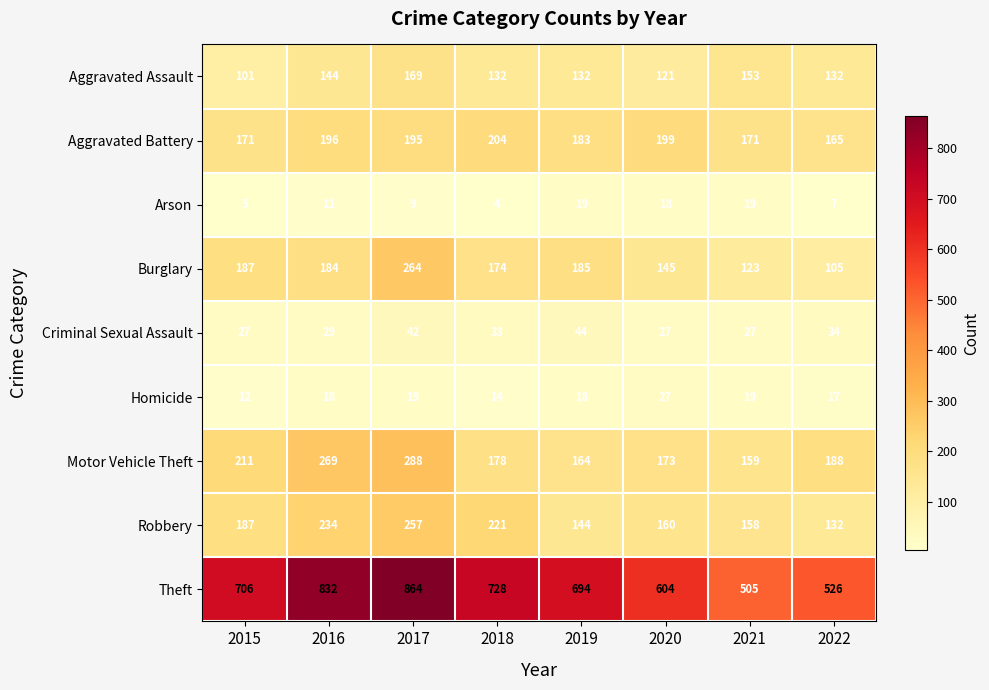

Is it true that Robbery equals 187 at 2015?

True